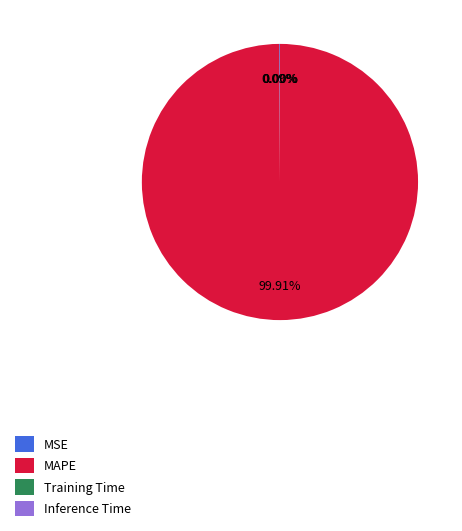

Is there any slice that represents more than half of the pie?

Yes